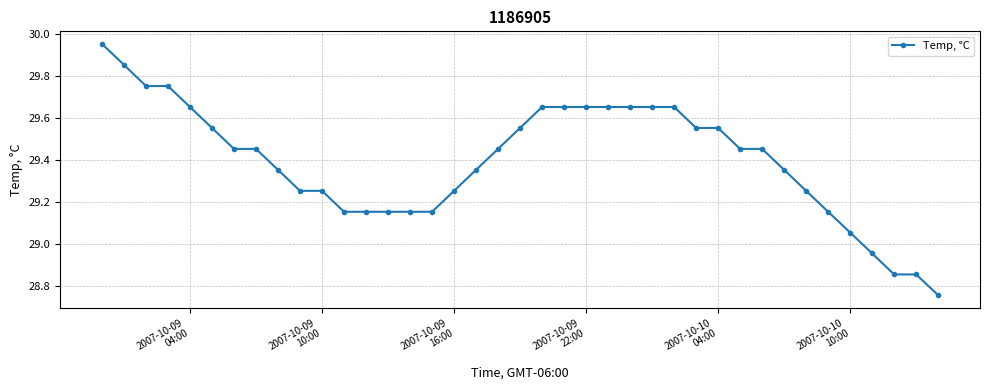

What is the difference between the maximum and minimum values?

1.2